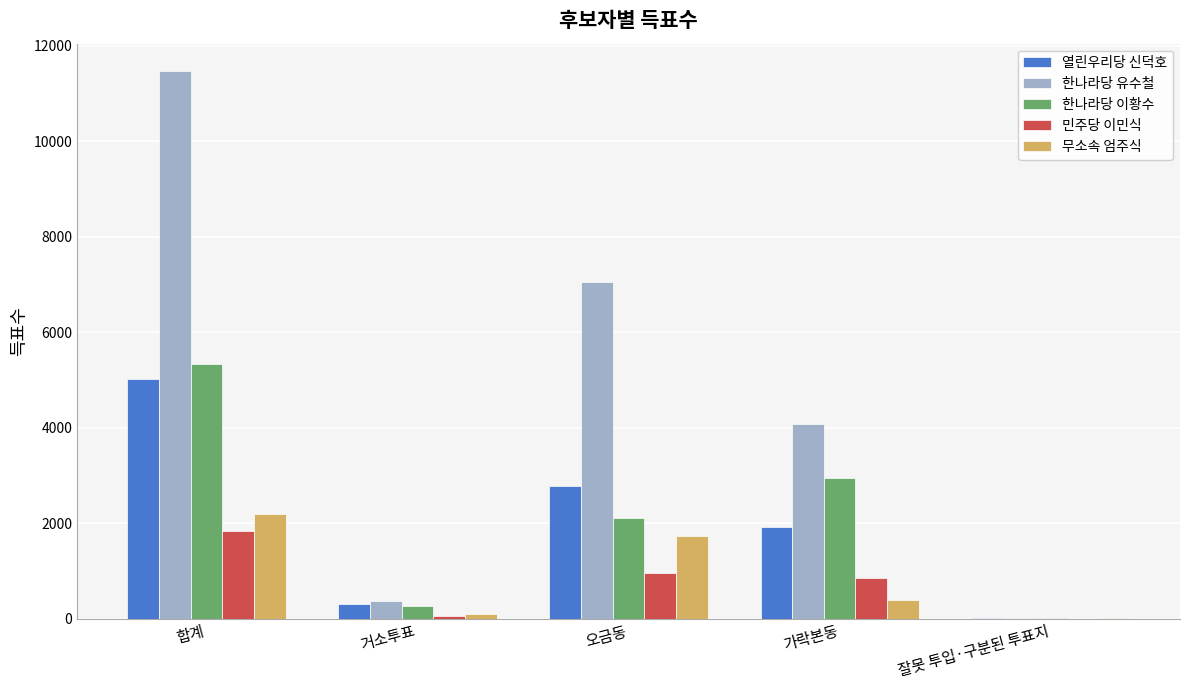

Which category has the highest value in the 무소속 엄주식 series?

합계